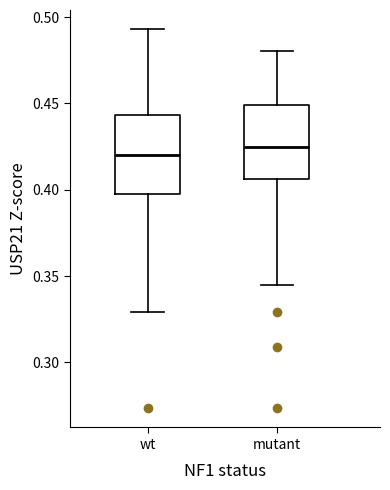

Which box's median line is the lowest?

wt